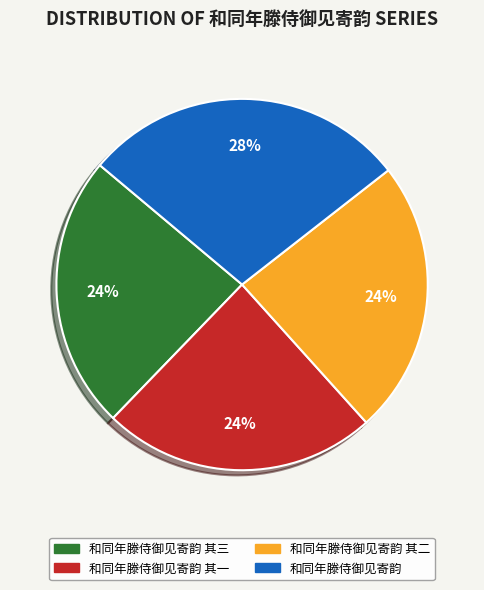

To the nearest percent, what is the average slice percentage?

25%